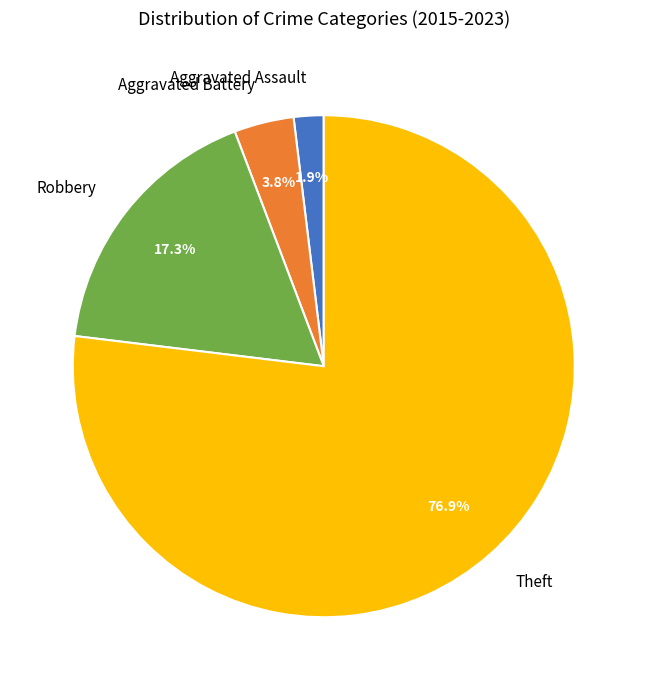

To the nearest percent, what is the difference between the largest and smallest slice percentages?

75%